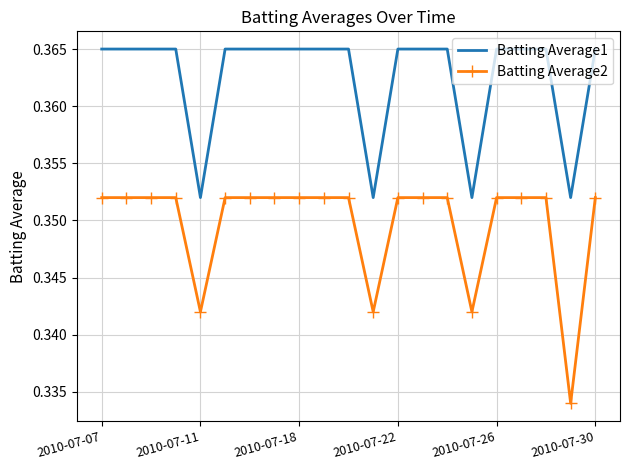

True or false: Batting Average1 and Batting Average2 intersect in this chart.

False